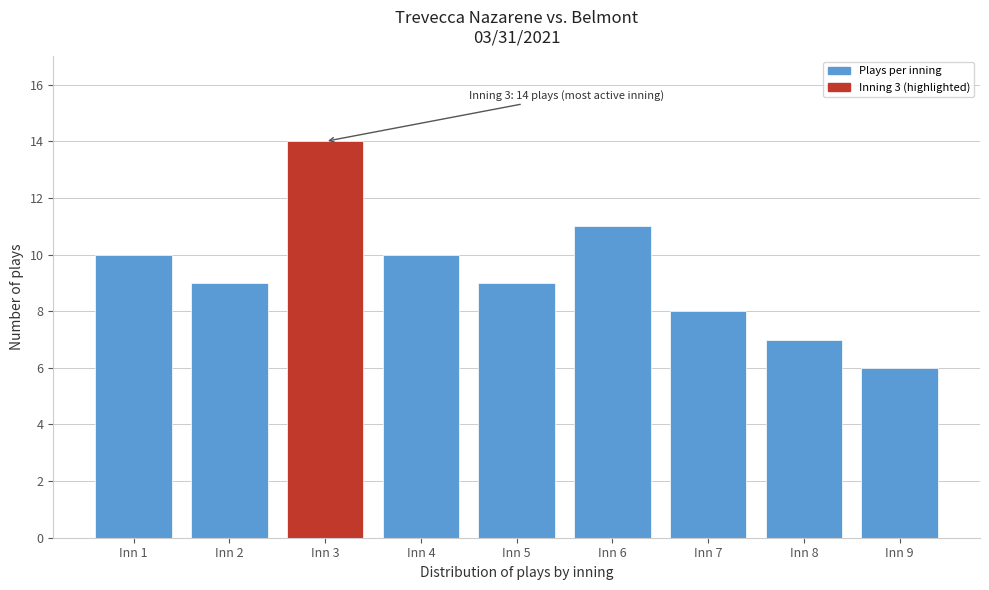

Reading right to left, what are all the values shown in this chart?

6	7	8	11	9	10	14	9	10